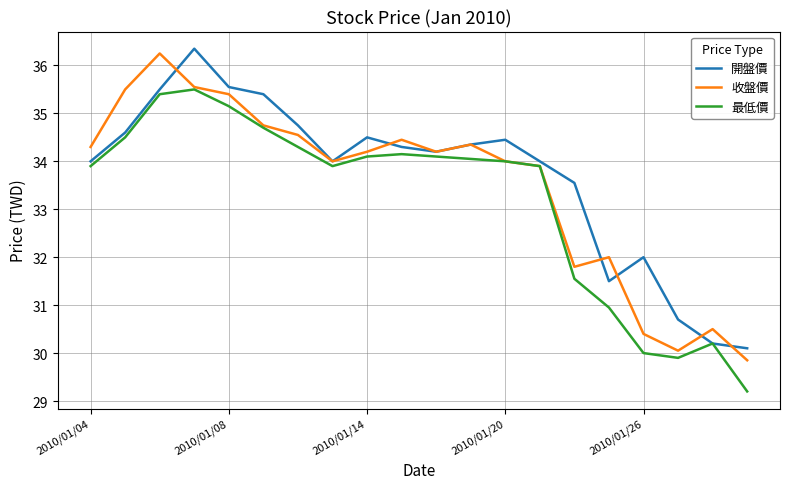

What is the average value of the 收盤價 series?

33.5